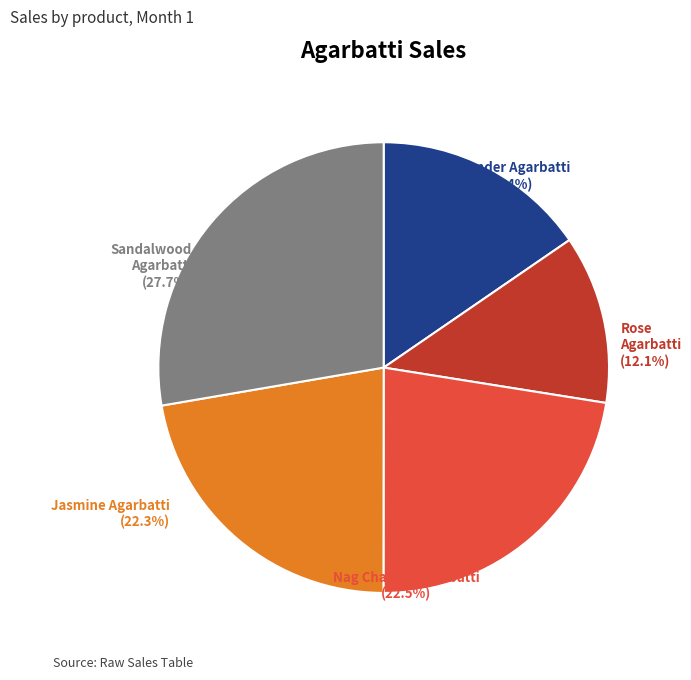

Which slice is the largest?

Sandalwood Agarbatti